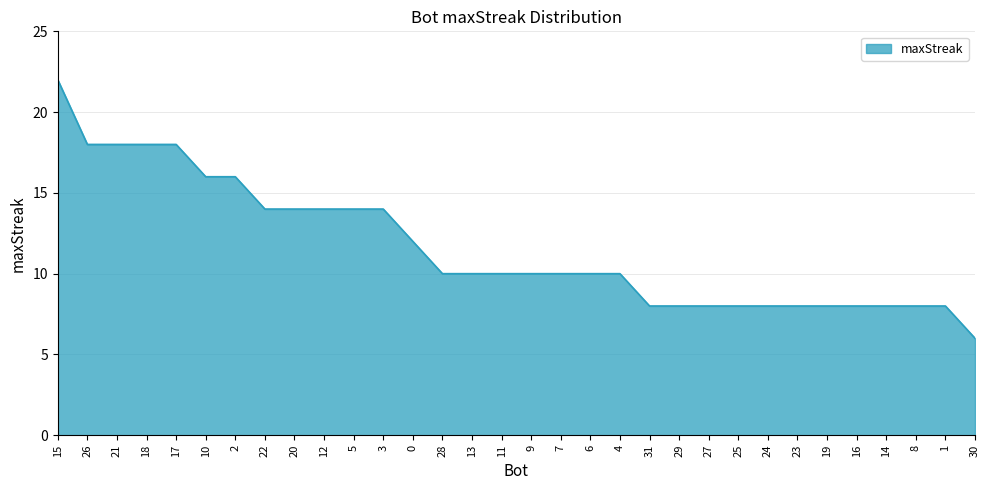

Approximately how many times larger is the value at 2 compared to 25?

2.0